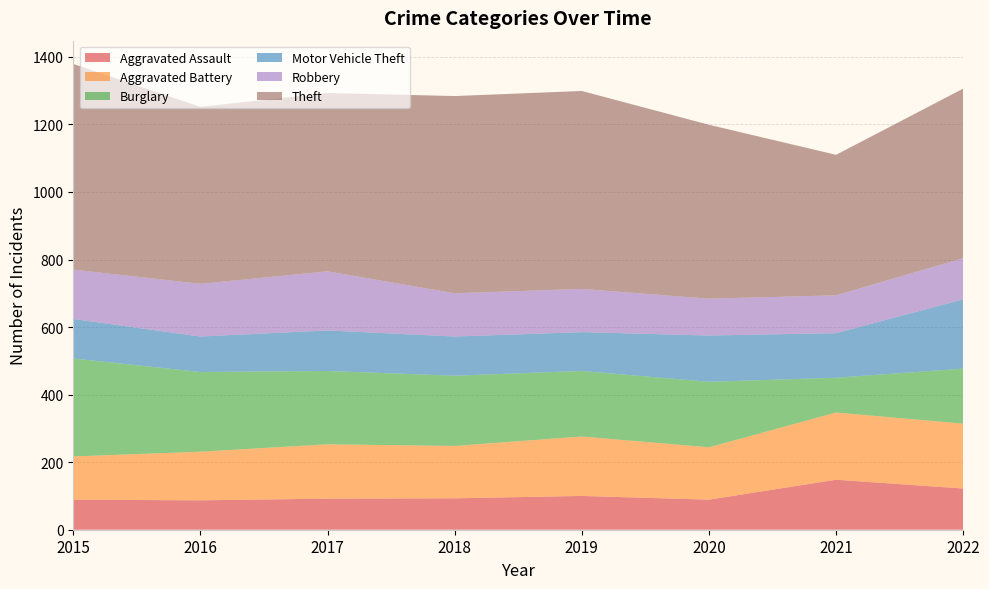

Reading right to left, transcribe all the data shown in this chart.

Aggravated Assault: 122	148	89	100	93	92	87	89
Aggravated Battery: 192	199	155	176	155	161	144	128
Burglary: 163	103	194	194	208	217	236	290
Motor Vehicle Theft: 205	132	137	115	116	120	105	117
Robbery: 122	112	109	128	128	175	156	146
Theft: 502	416	515	586	584	528	524	609